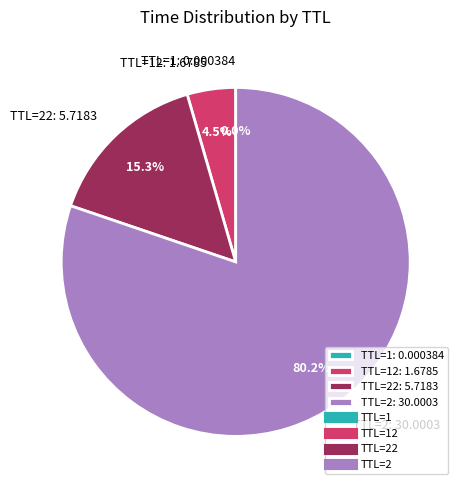

What is the largest slice in the pie chart?

TTL=2: 30.0003